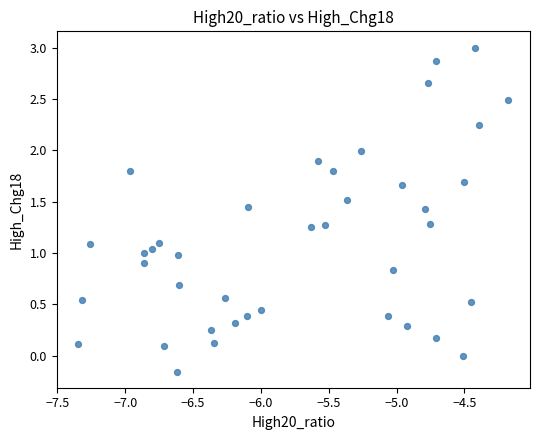

What is the range of Y values (max minus min)?

3.2